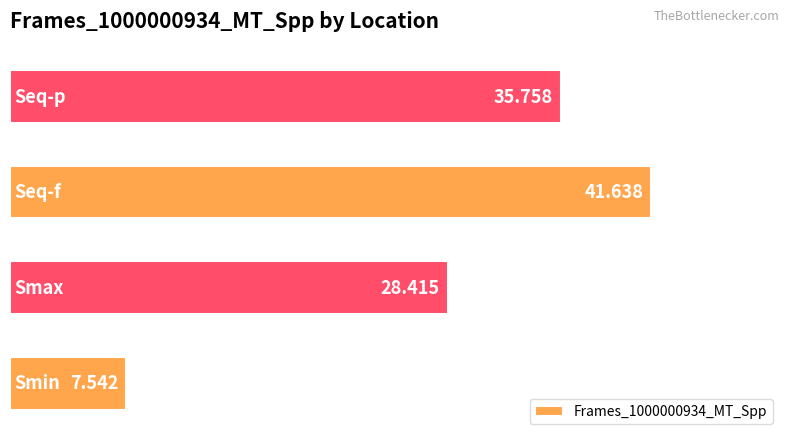

How many bars are there in total?

4